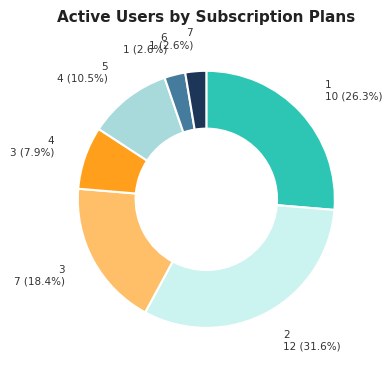

Is the sum of 4 and 2 greater than half?

No